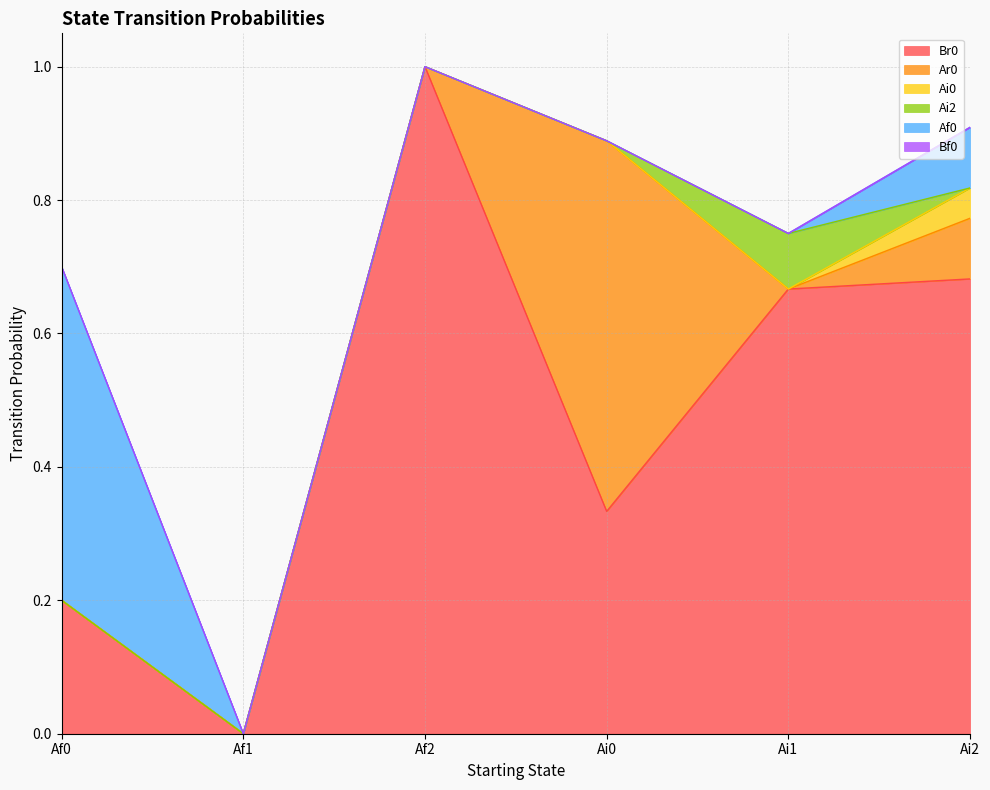

What position from the left is Ai0?

4